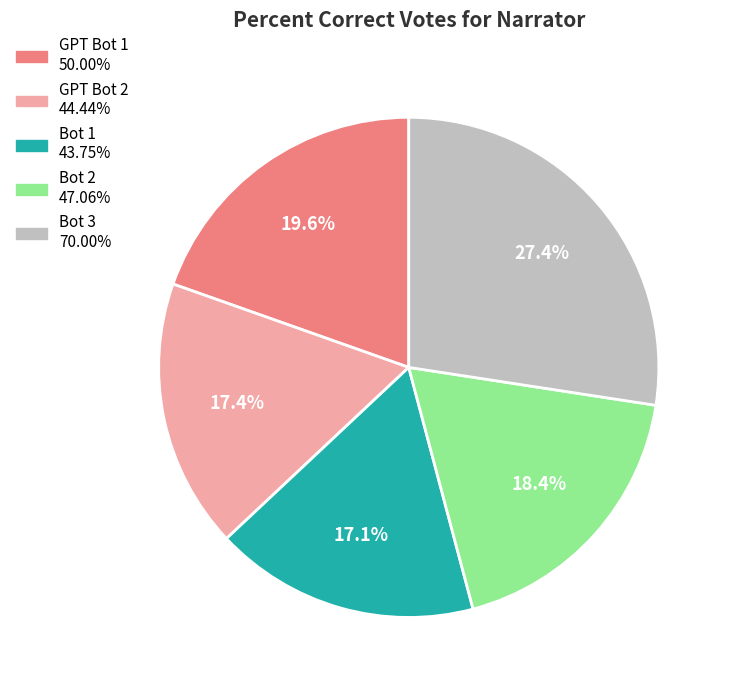

To the nearest percent, what is the average slice percentage?

20%